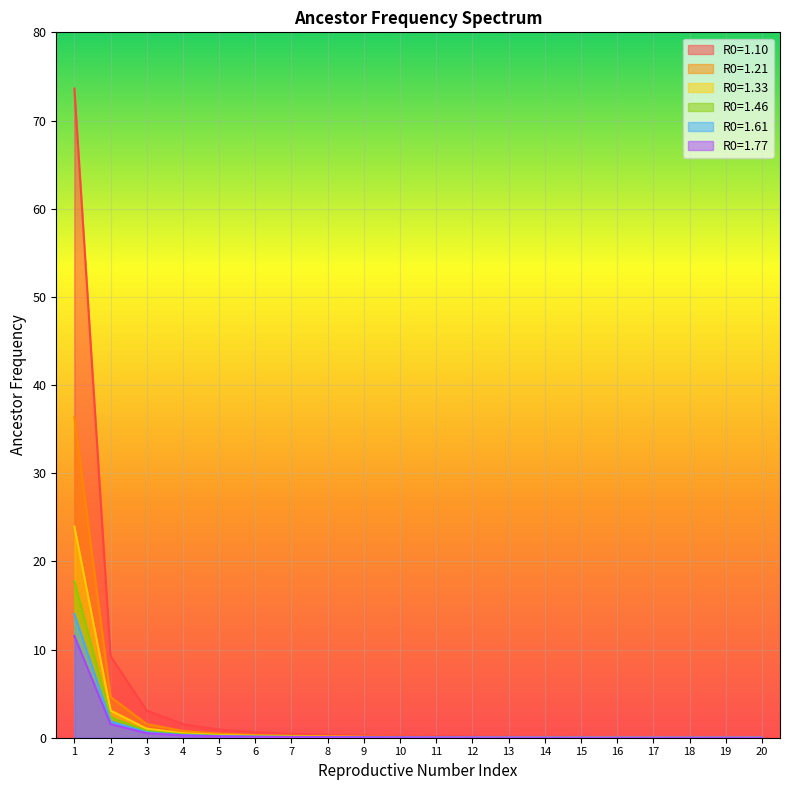

List the labels in order of R0=1.10 value, largest first.

1, 2, 3, 4, 5, 6, 7, 8, 9, 10, 11, 12, 13, 14, 15, 16, 17, 18, 19, 20